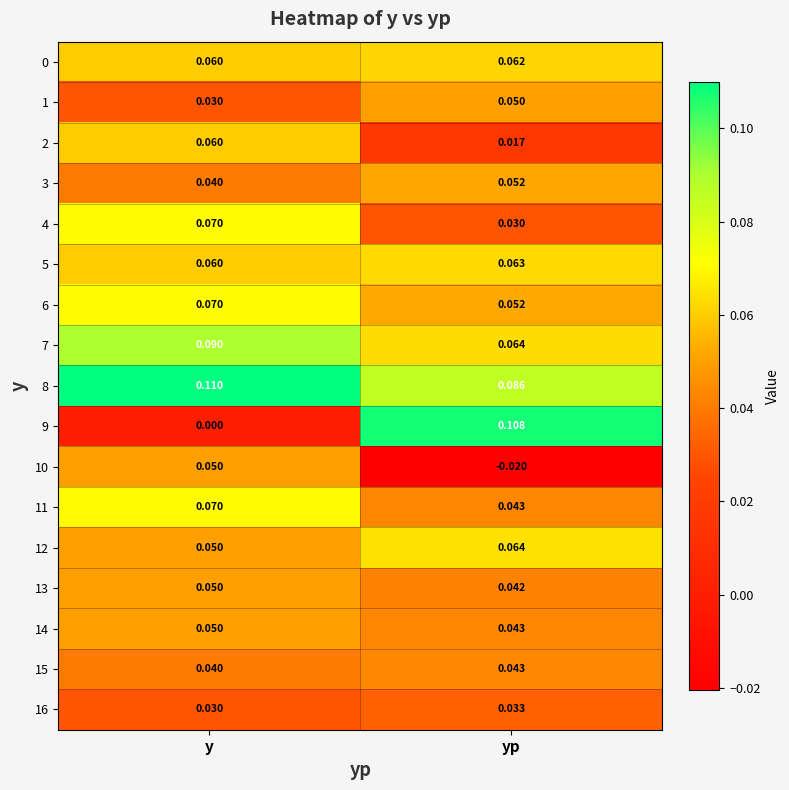

List the labels in order of 1 value, largest first.

yp, y